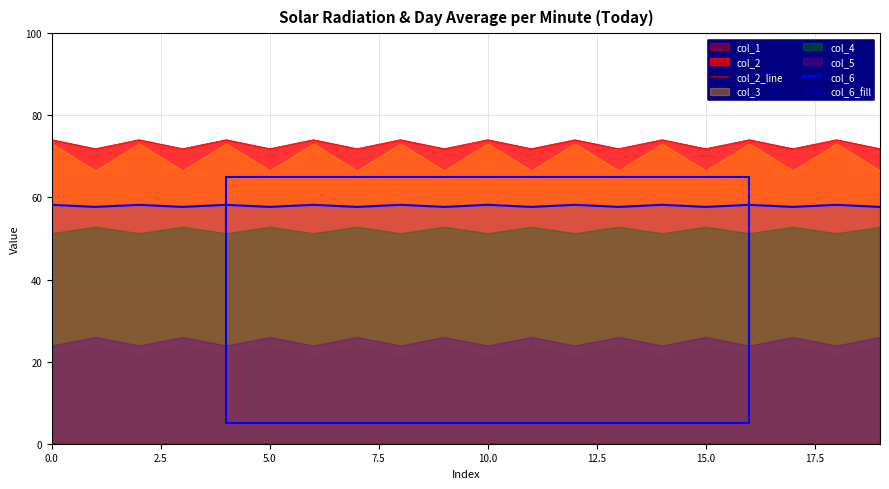

Reading left to right, extract all data points from this chart.

col_2_line: 74.0	71.9	74.0	71.9	74.0	71.9	74.0	71.9	74.0	71.9	74.0	71.9	74.0	71.9	74.0	71.9	74.0	71.9	74.0	71.9
col_6: 58.2	57.7	58.2	57.7	58.2	57.7	58.2	57.7	58.2	57.7	58.2	57.7	58.2	57.7	58.2	57.7	58.2	57.7	58.2	57.7